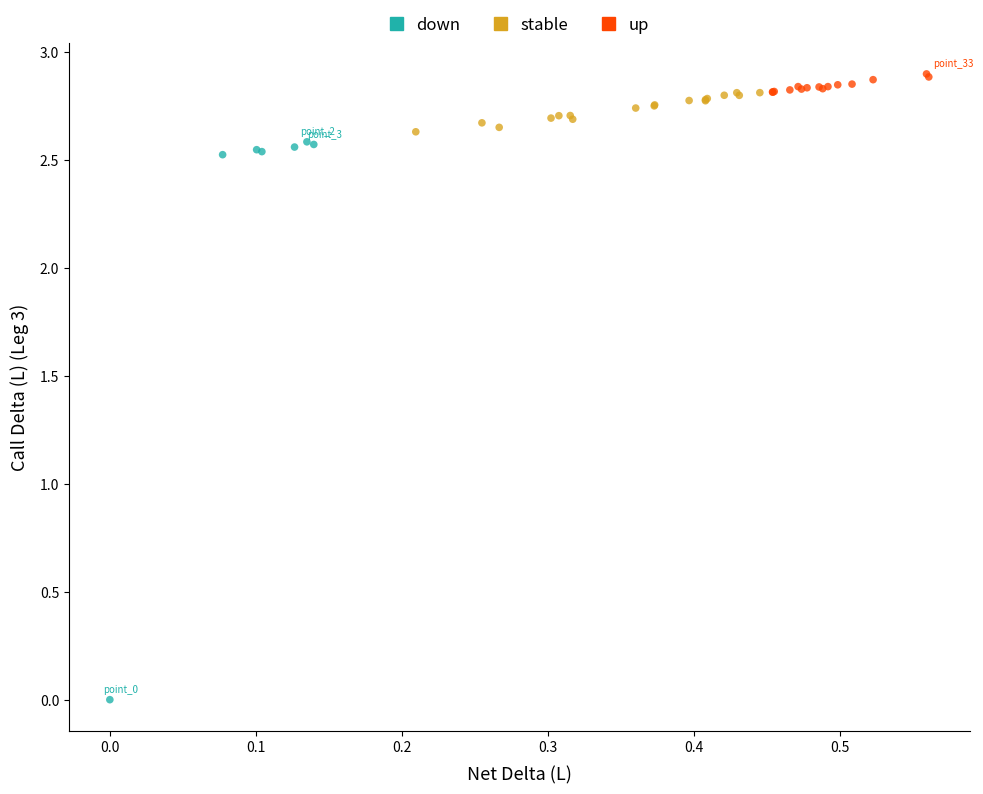

Which series reaches the minimum Y coordinate?

down